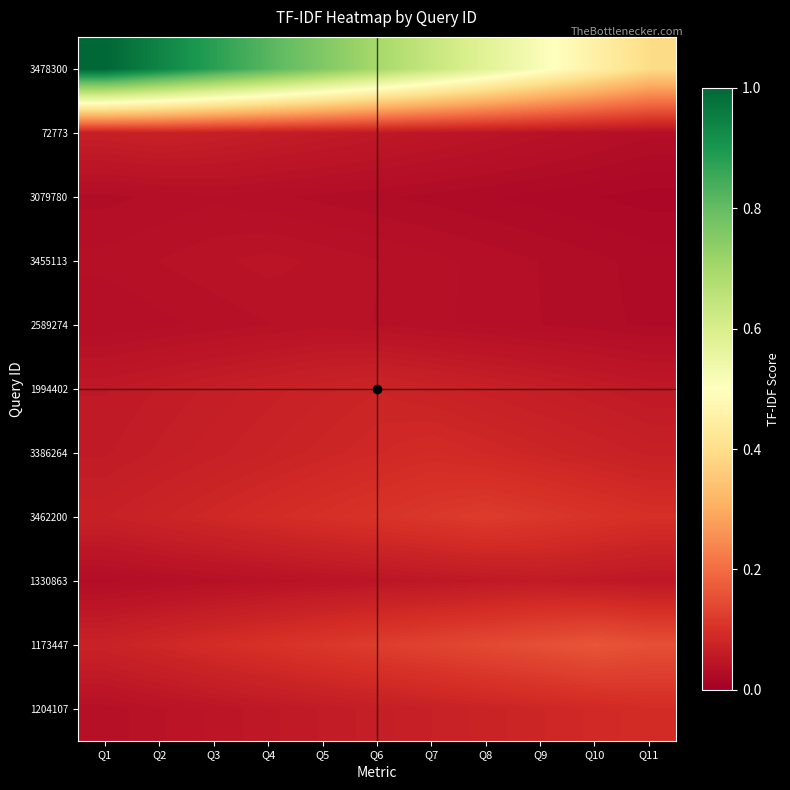

What is the spread (max minus min) of values at Q9?

0.5